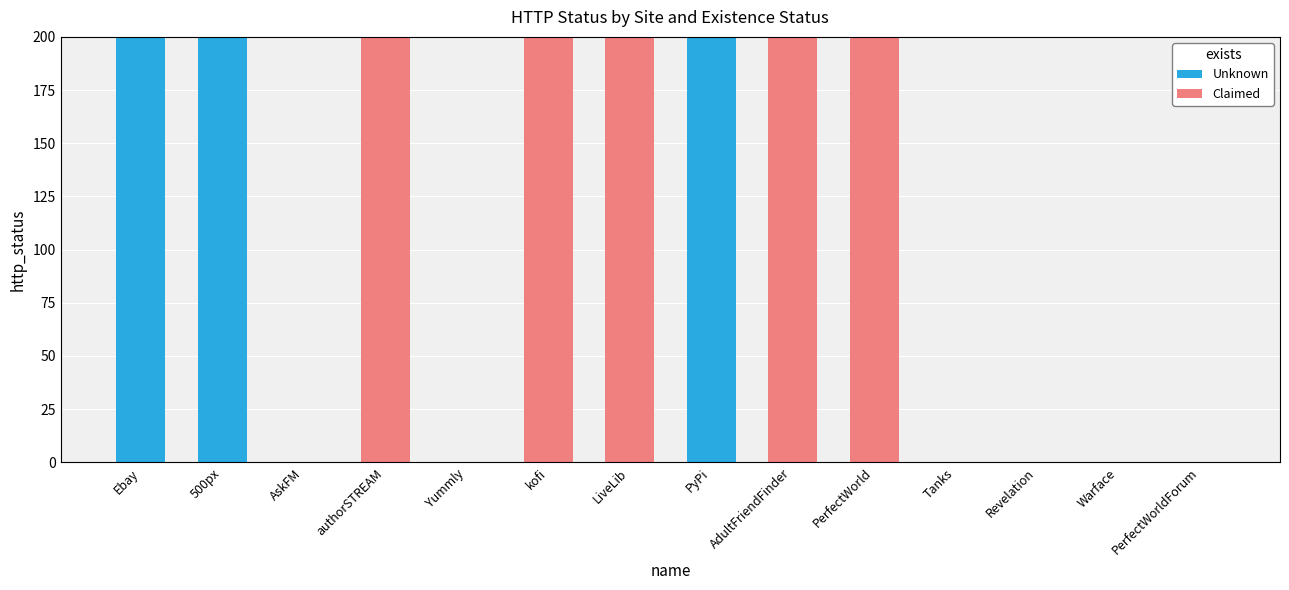

The value of Unknown at kofi is -124. True or false?

False